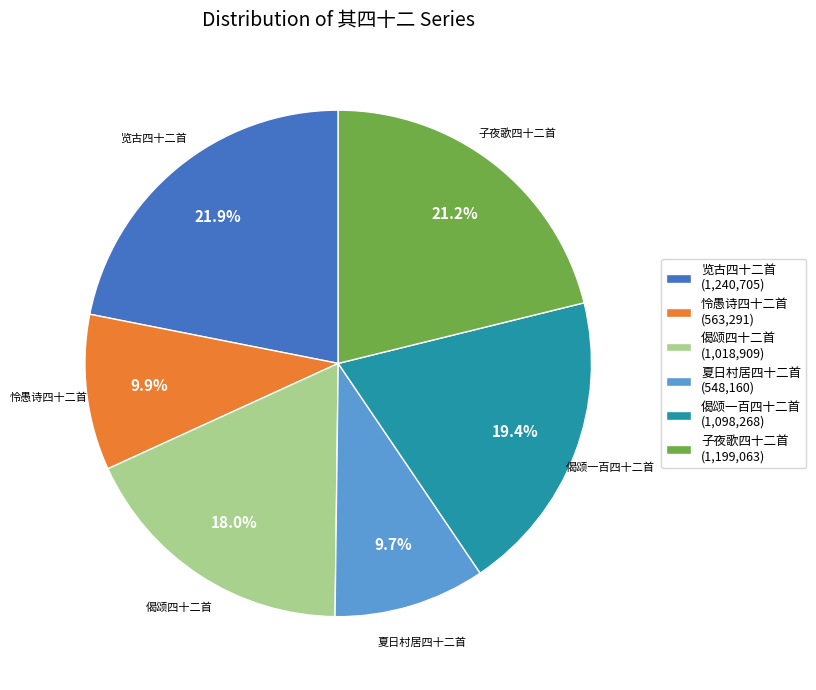

Does 夏日村居四十二首 (548,160) represent more than half of the total?

No